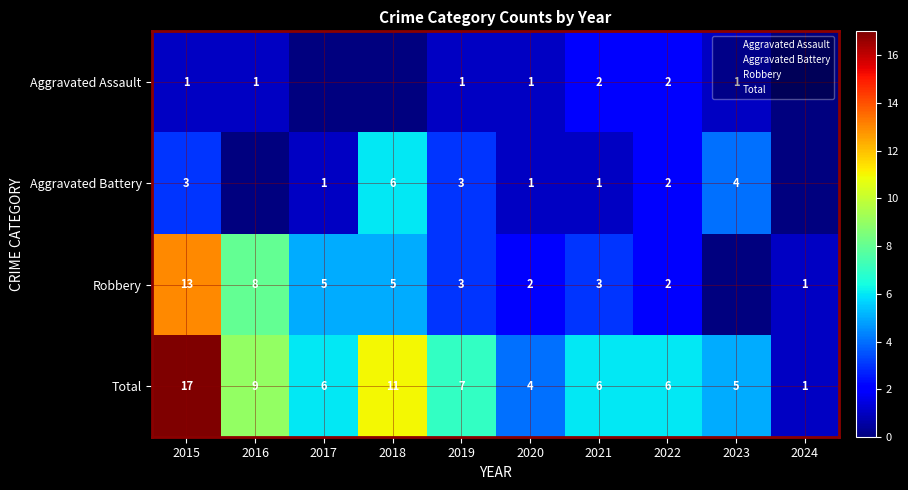

List the series in order of their overall mean, lowest first.

Aggravated Assault, Aggravated Battery, Robbery, Total